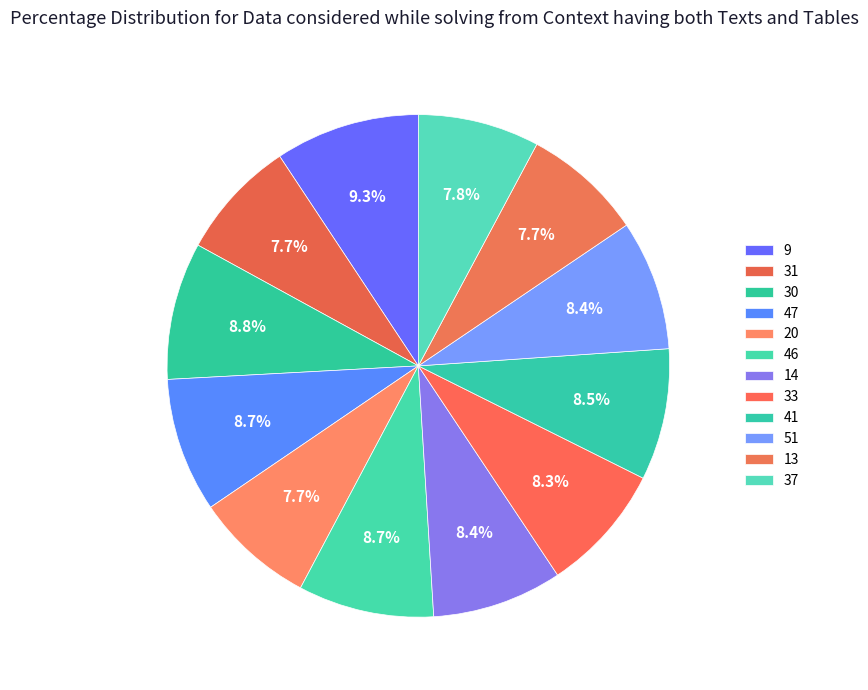

Count the number of slices in the pie.

12